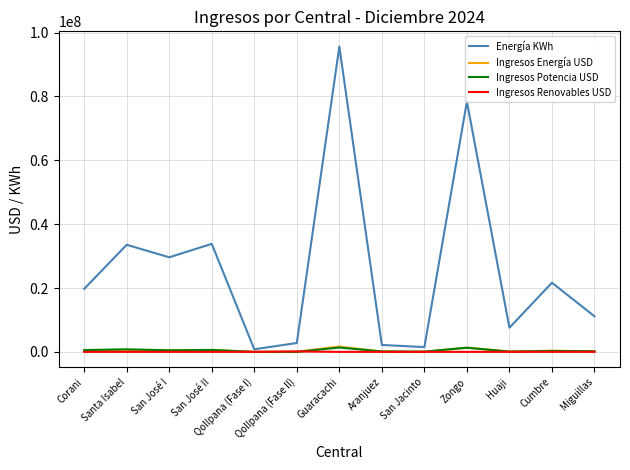

Which category has the highest value across all series?

Guaracachi